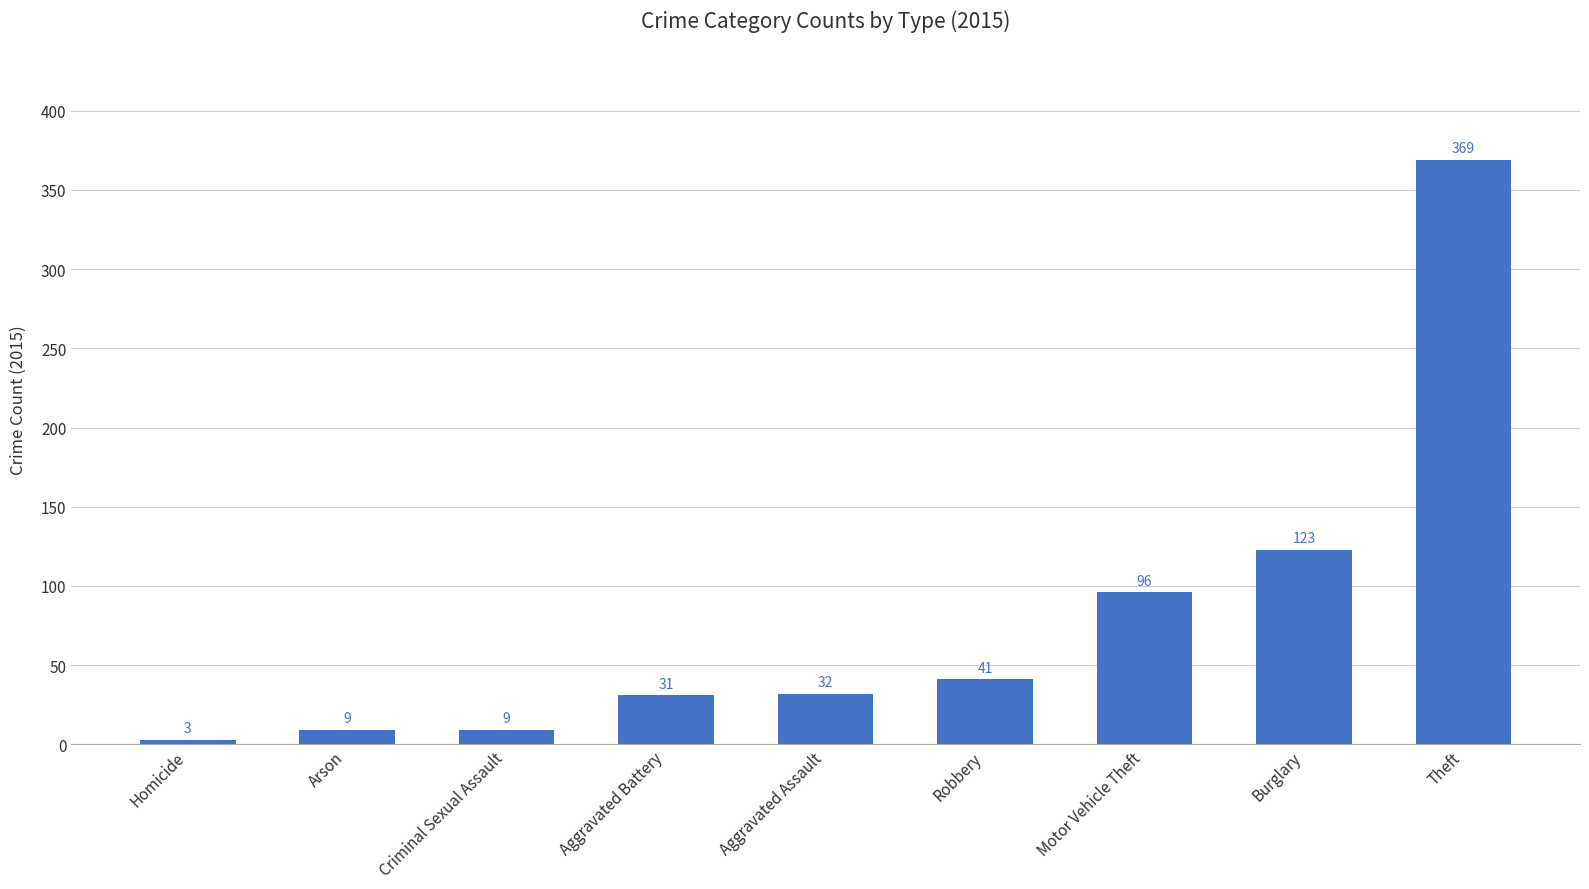

Count the number of data series in this chart.

1